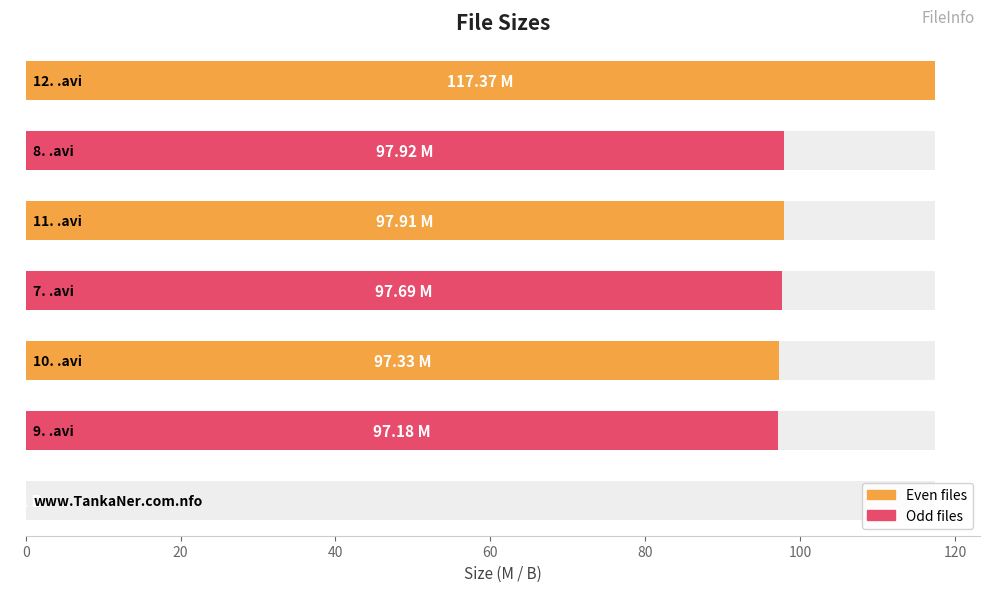

Count the number of categories in the chart.

7